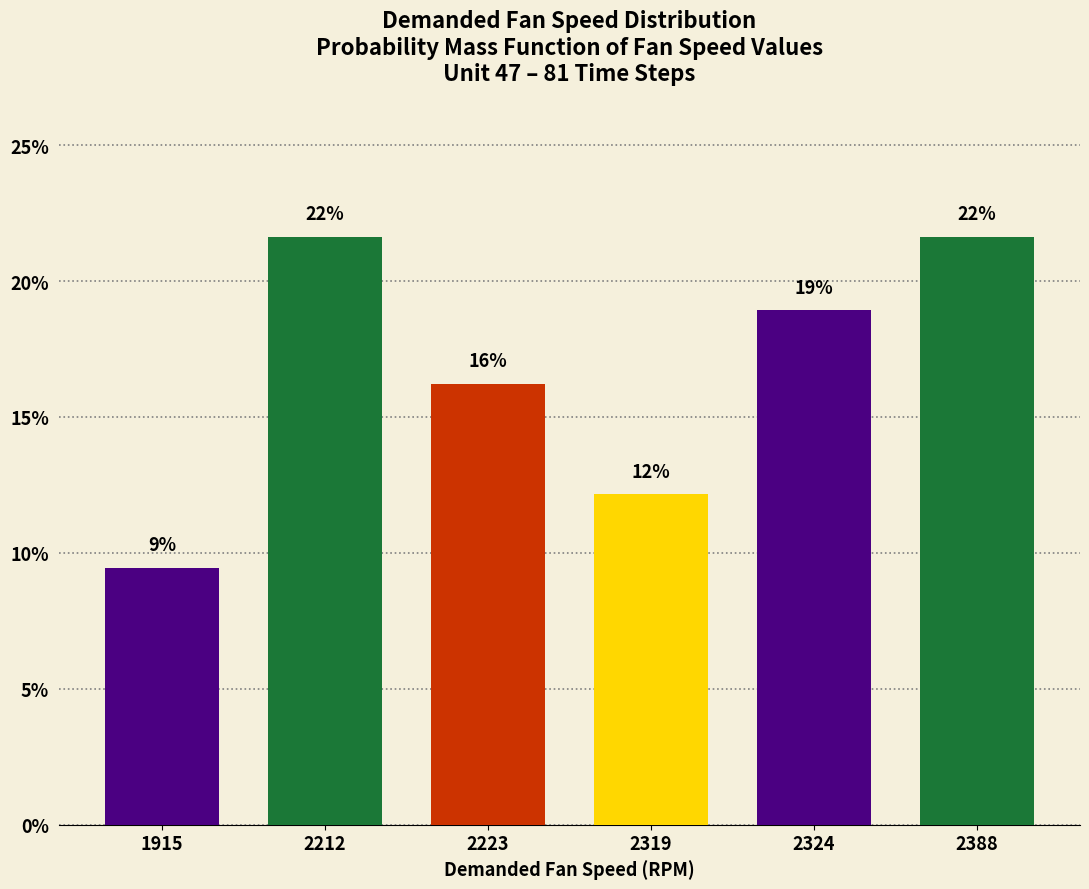

Reading left to right, extract all data points from this chart.

9.5	21.6	16.2	12.2	18.9	21.6